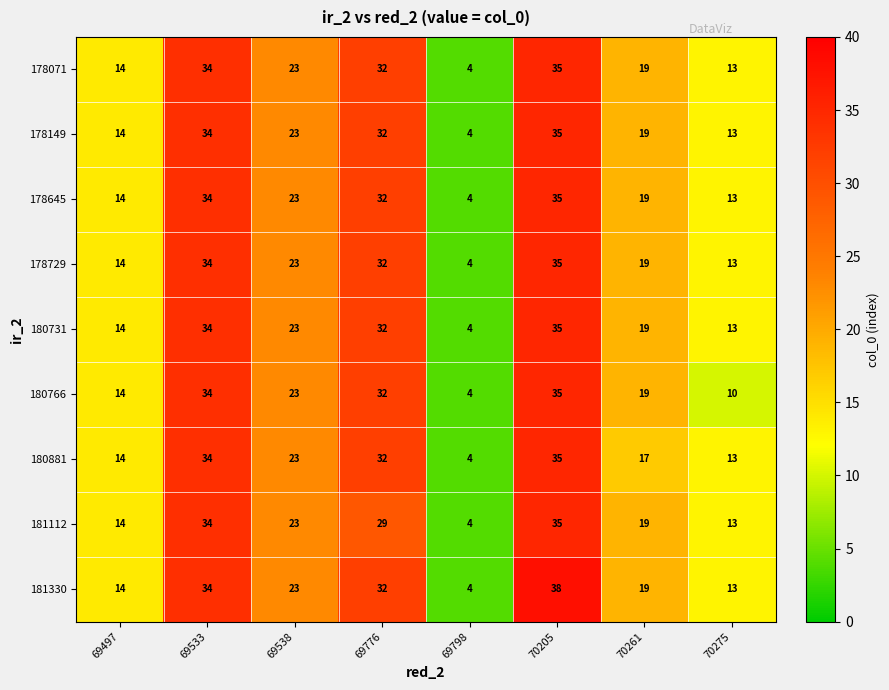

How many distinct data groups are displayed?

9